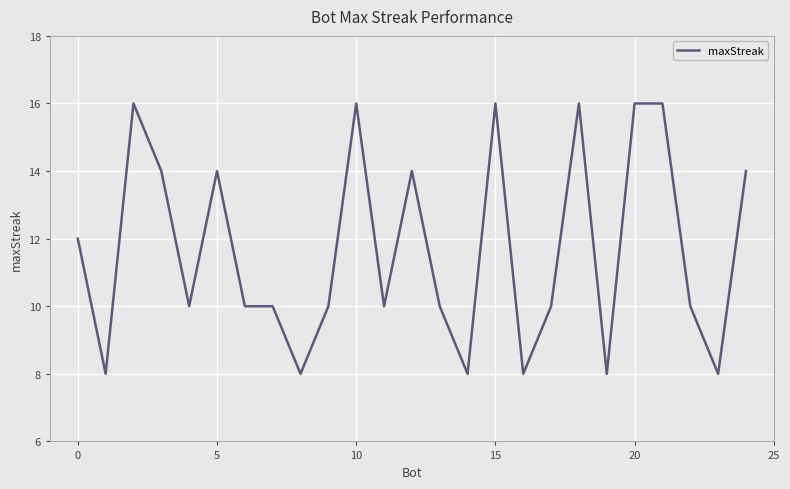

What is the greatest value displayed?

16